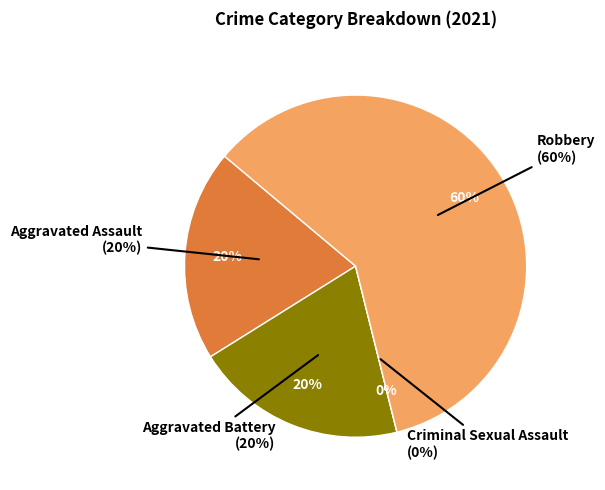

Does Robbery account for over 50% of the chart?

Yes